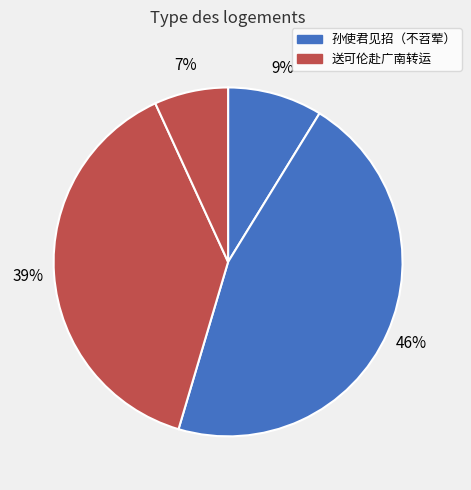

How many segments does this pie chart have?

4